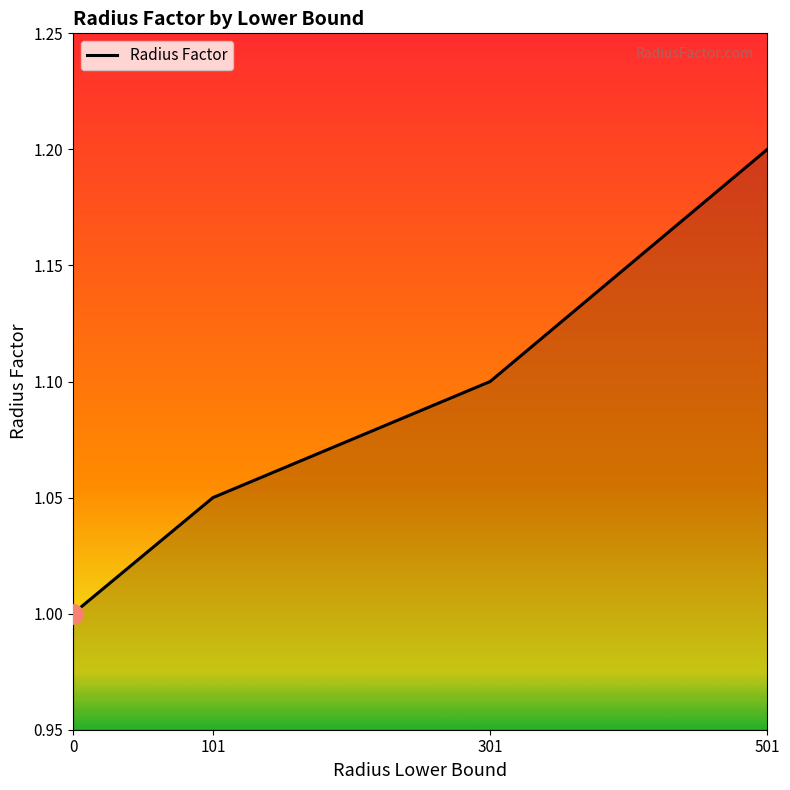

What value does the data have at 0?

1.0